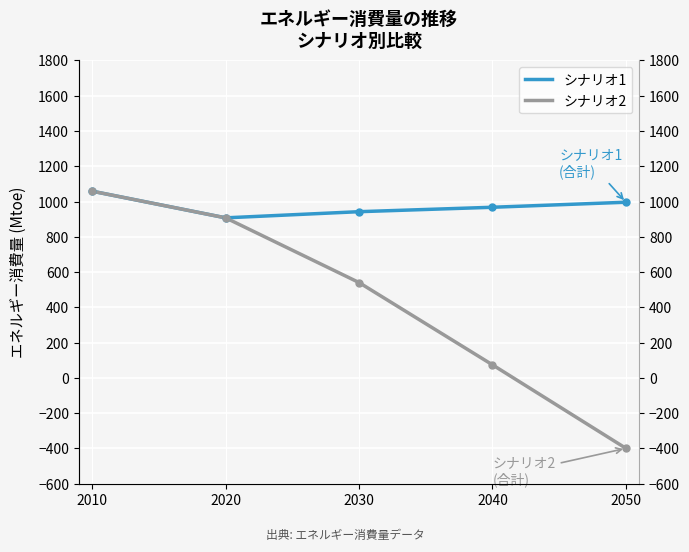

True or false: シナリオ2 has a value of -399.1 at 2050.

True